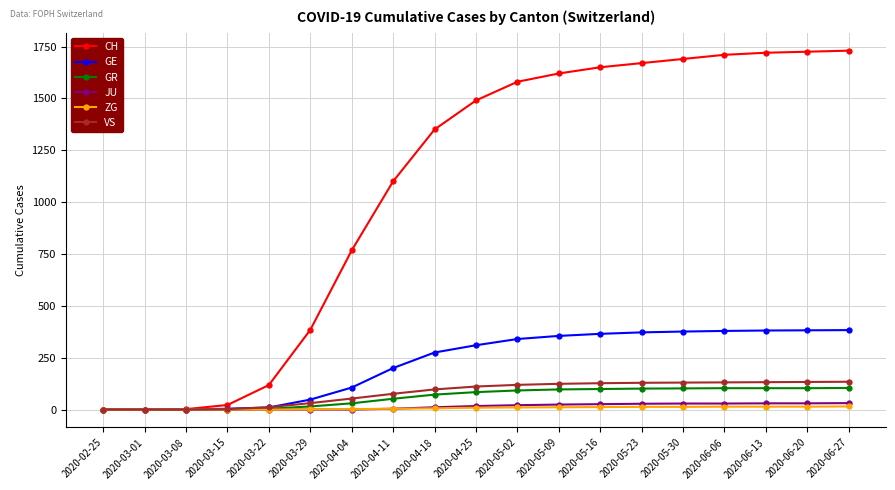

What are all the series names shown in the legend?

CH, GE, GR, JU, ZG, VS